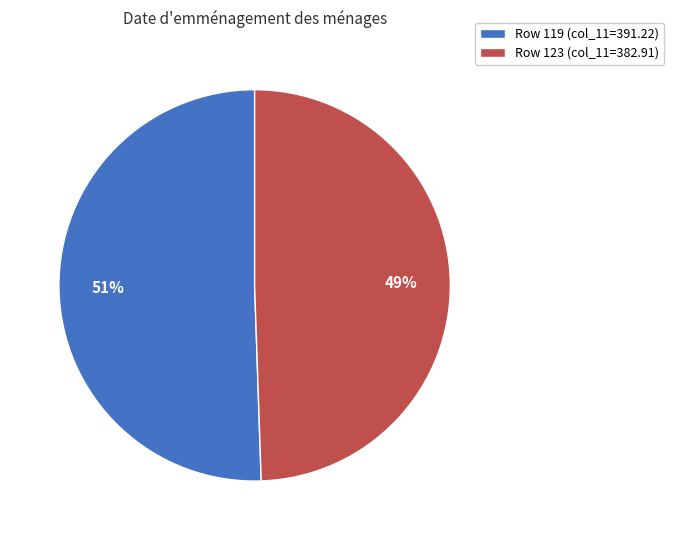

Is there any slice that represents more than half of the pie?

Yes